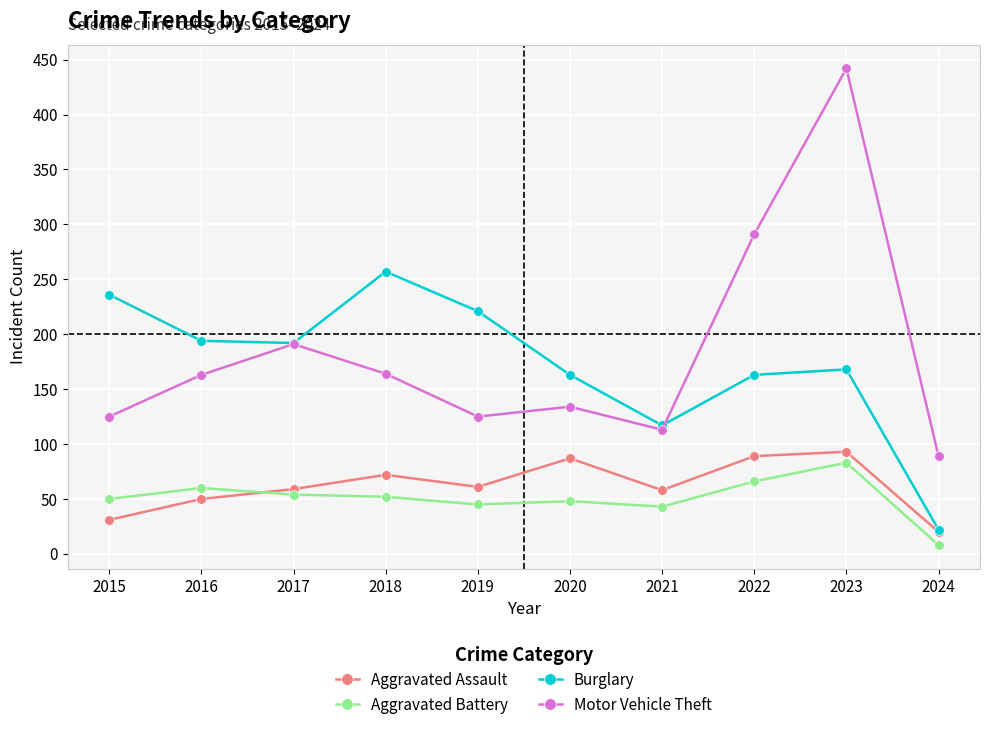

True or false: Motor Vehicle Theft has a value of 239 at 2020.

False